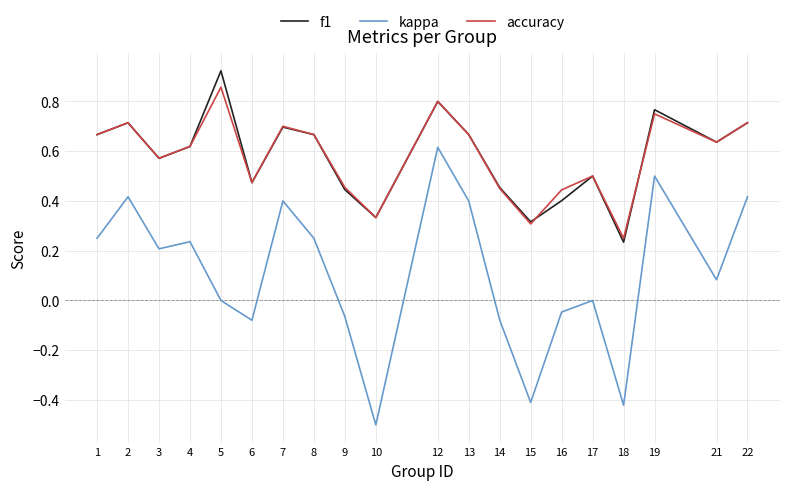

Rank the series by their maximum value, from highest to lowest.

f1, accuracy, kappa